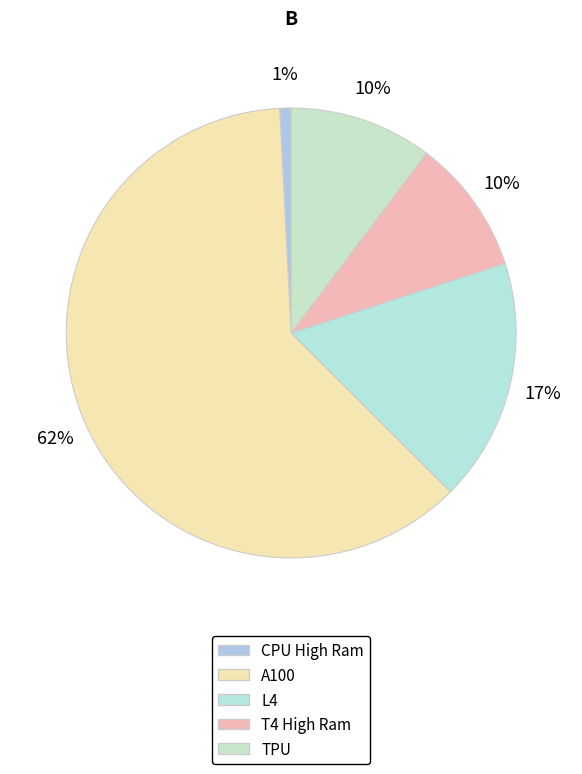

Rank the categories by value from lowest to highest.

CPU High Ram, T4 High Ram, TPU, L4, A100